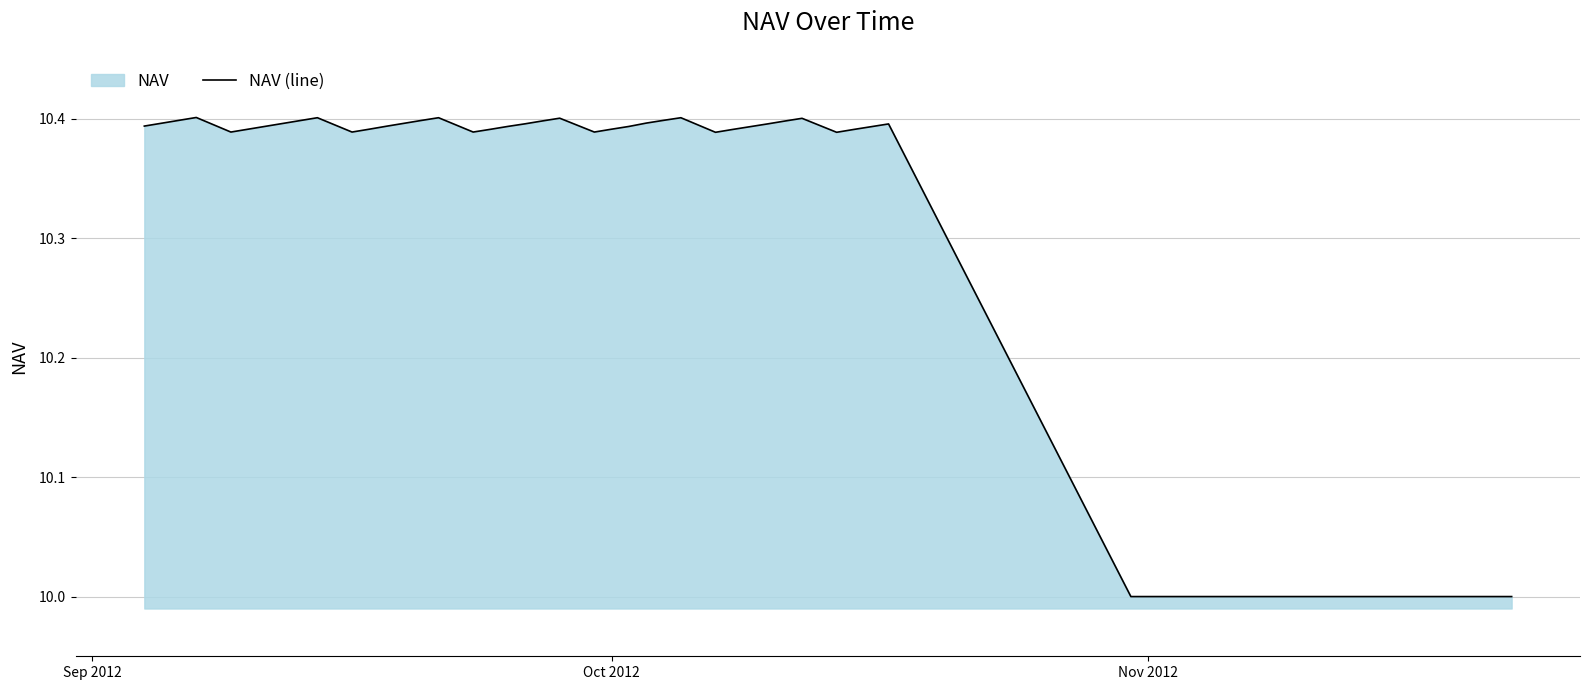

Does the chart have visible grid lines?

Yes